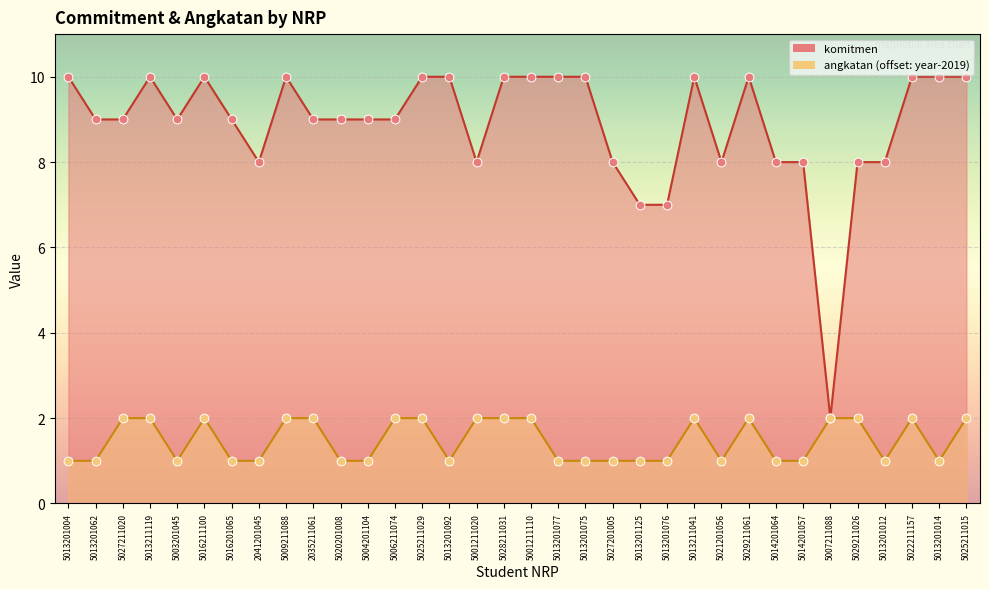

Which series reaches the minimum Y coordinate?

angkatan